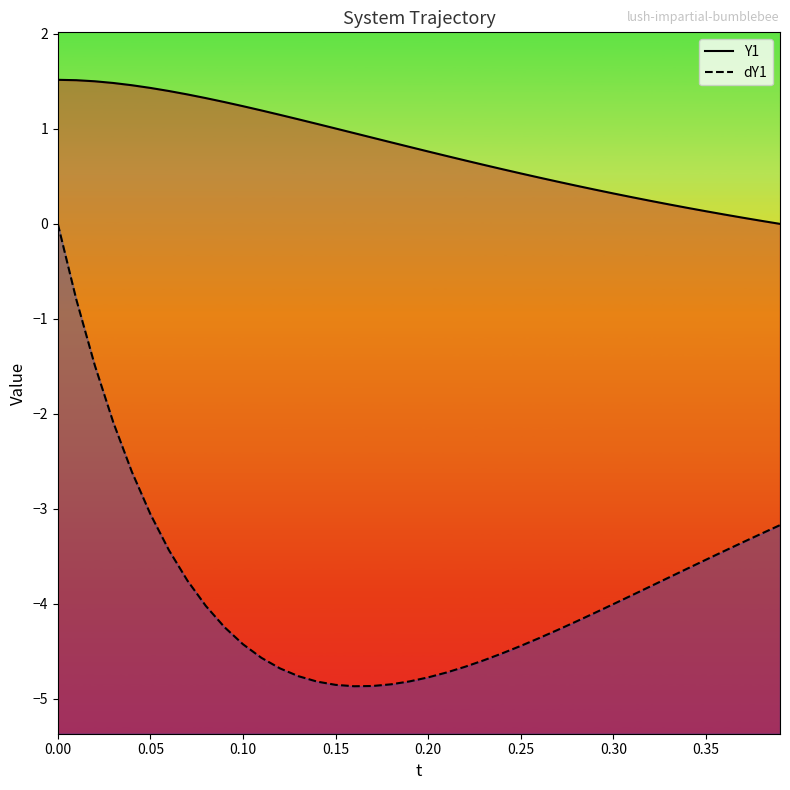

What is the average value of the dY1_line series?

-3.8